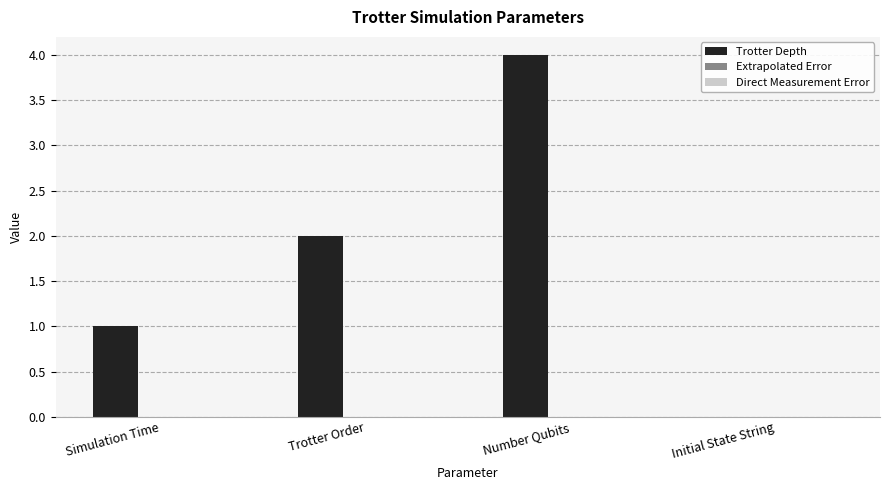

What is the greatest value displayed?

4.0